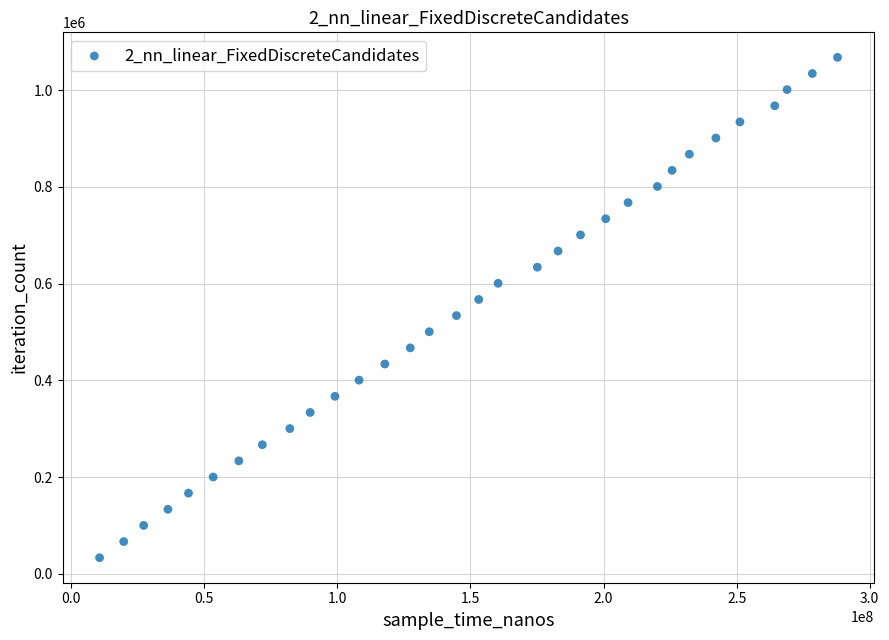

What is the range of Y values (max minus min)?

1034253